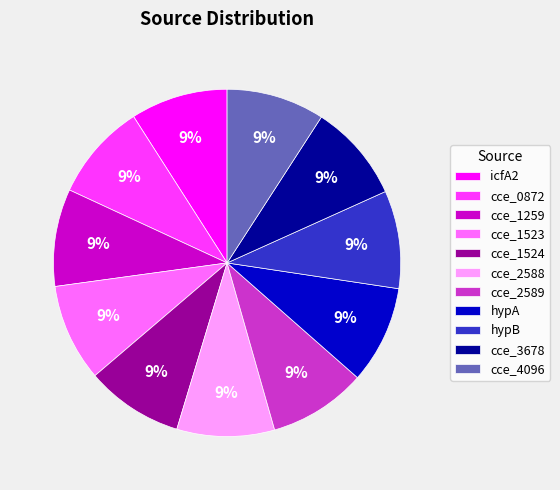

What percentage is the cce_1524 slice, to the nearest percent?

9%